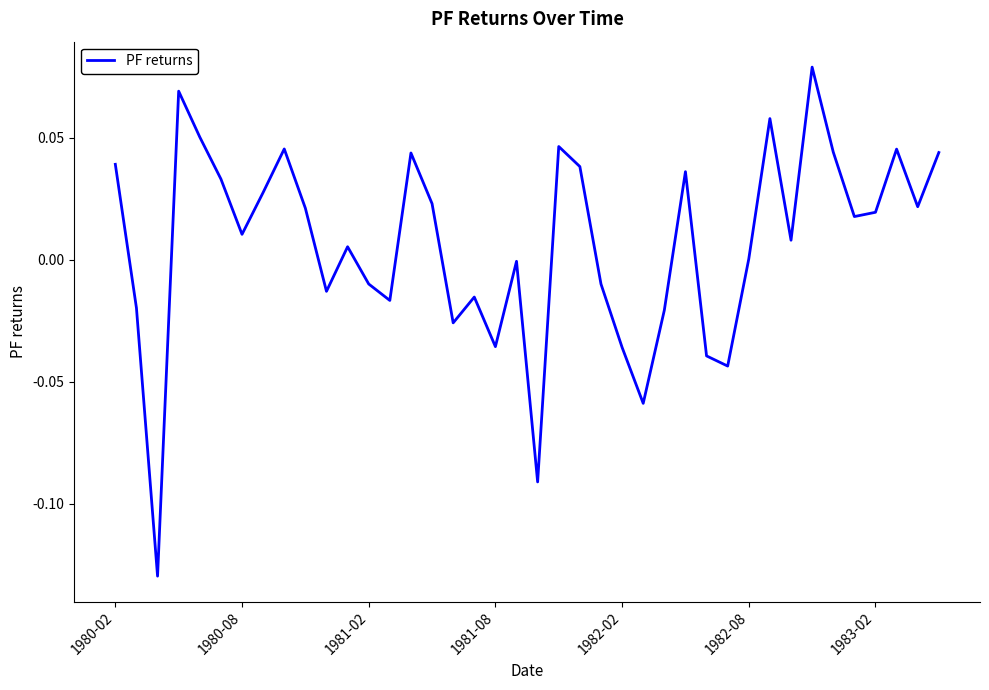

List the labels in order of value, largest first.

33, 1981-08, 31, 1982-02, 21, 8, 37, 34, 39, 14, 1980-02, 22, 27, 1982-08, 7, 15, 38, 9, 36, 35, 1983-02, 32, 11, 30, 19, 12, 23, 10, 17, 13, 1980-08, 26, 16, 18, 24, 28, 29, 25, 20, 1981-02